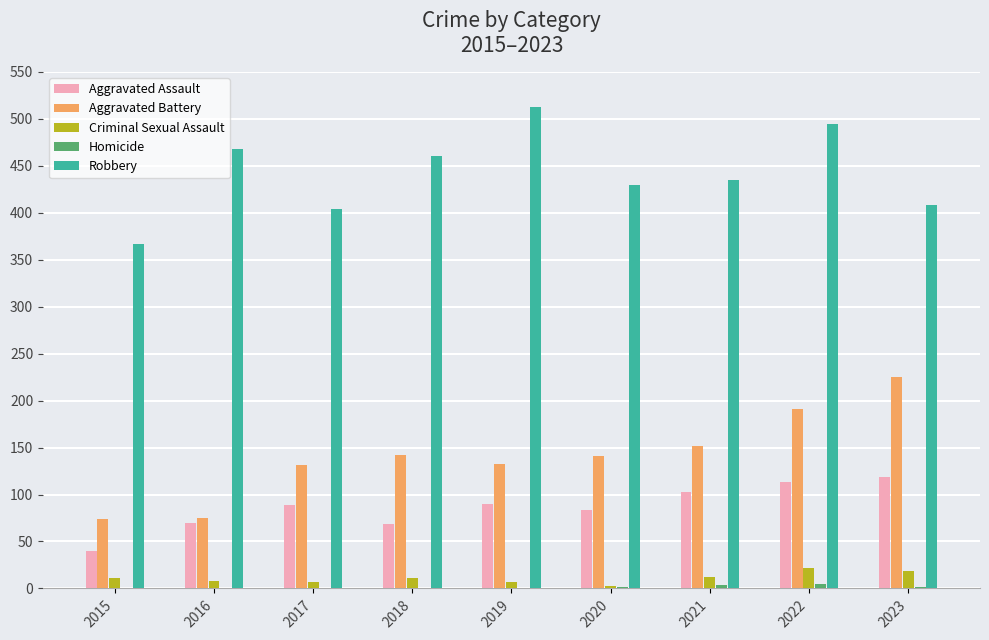

Between 2016 and 2018, which series saw the biggest shift?

Aggravated Battery